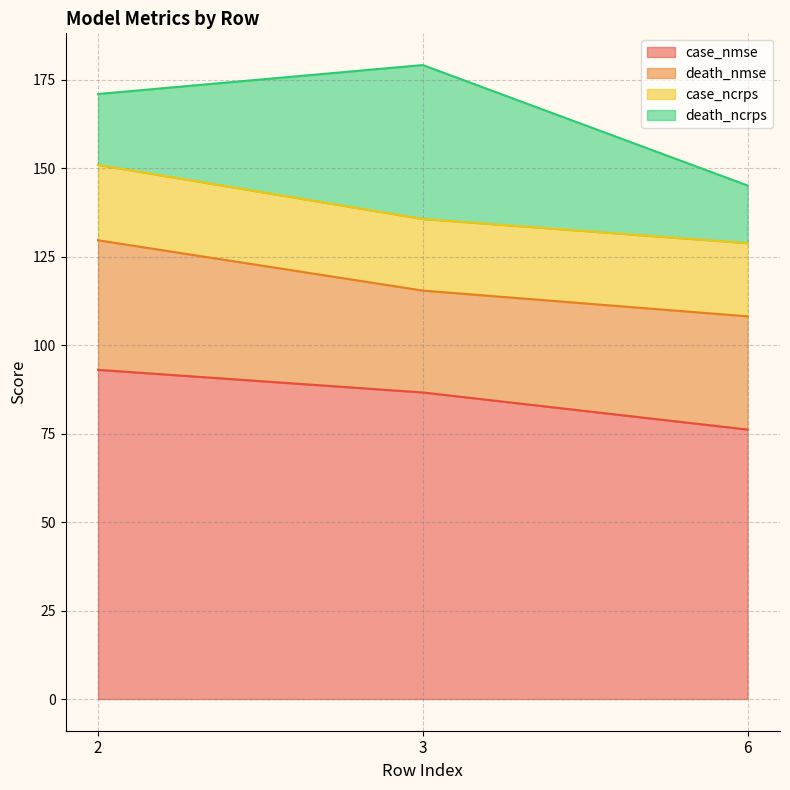

What is the value of the case_nmse point at the 2nd from the left?

86.7